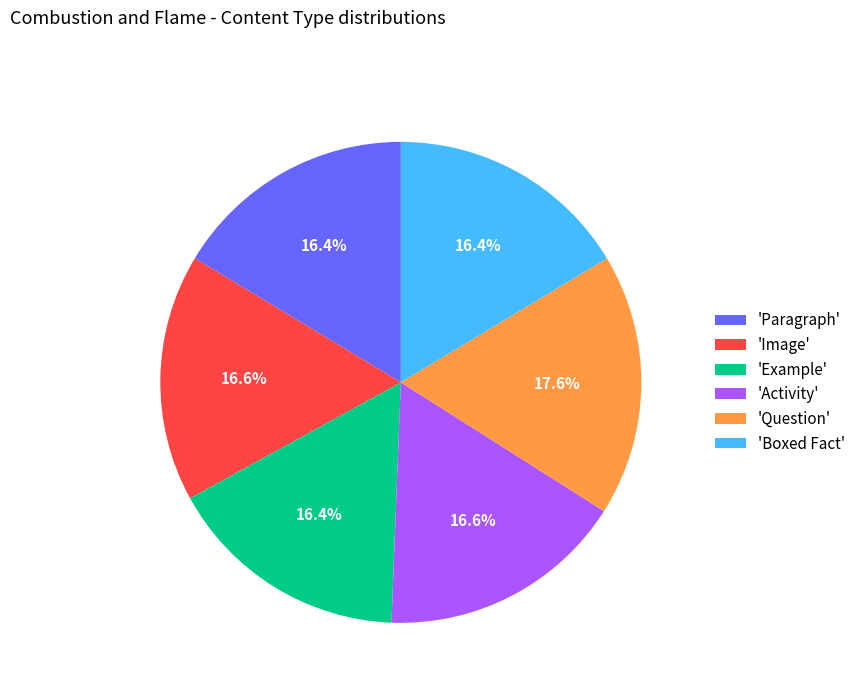

Which slice is the largest?

'Question'